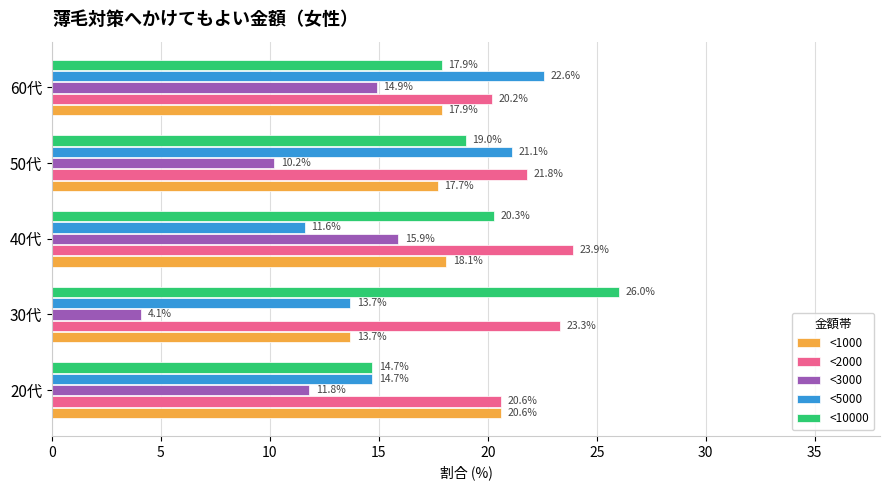

Is it true that <1000 equals 28.3 at 60代?

False